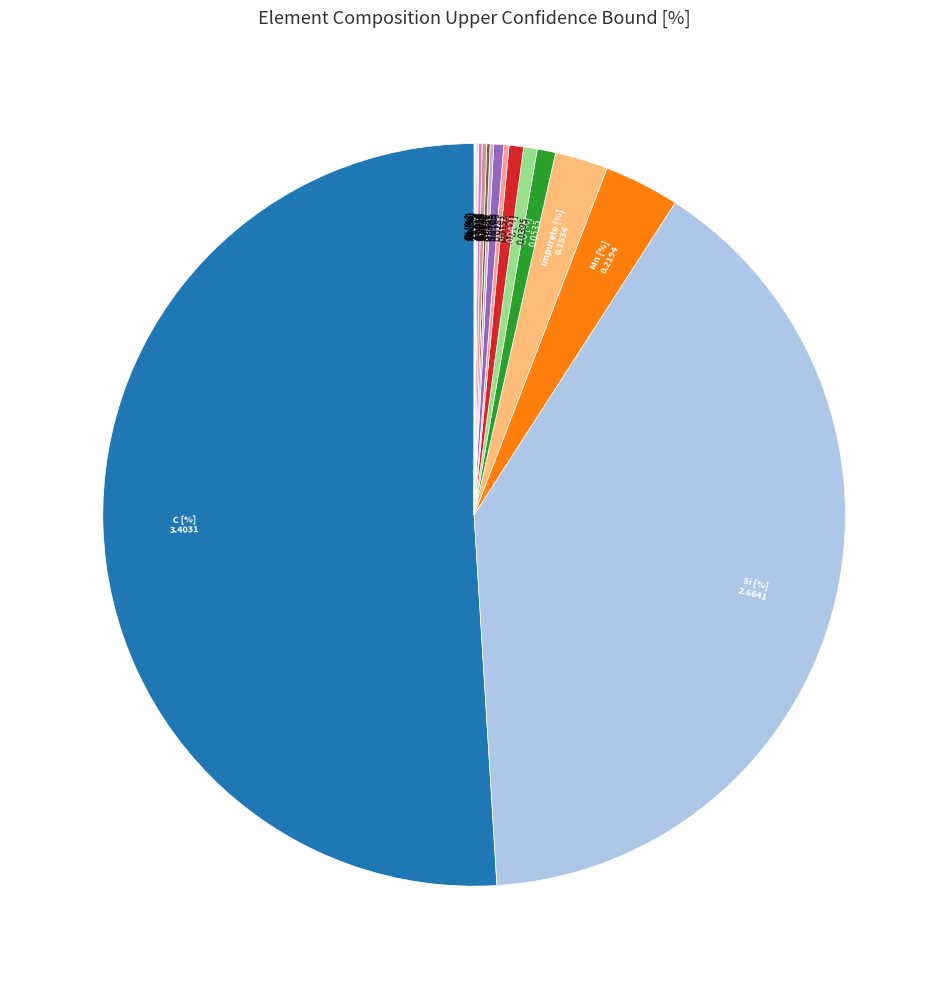

Which slice is the largest?

C [%]